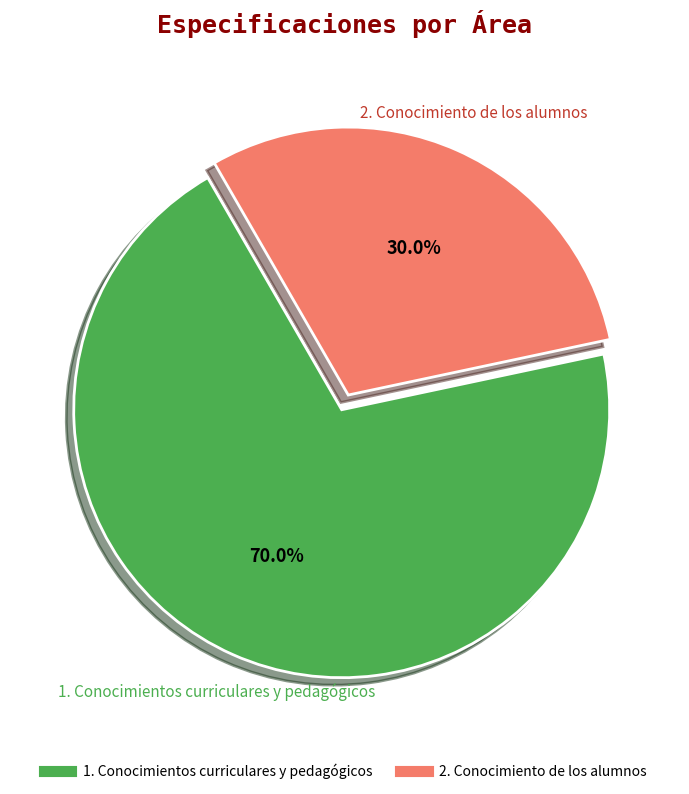

To the nearest percent, what percentage of the pie is 1. Conocimientos curriculares y pedagógicos?

70%